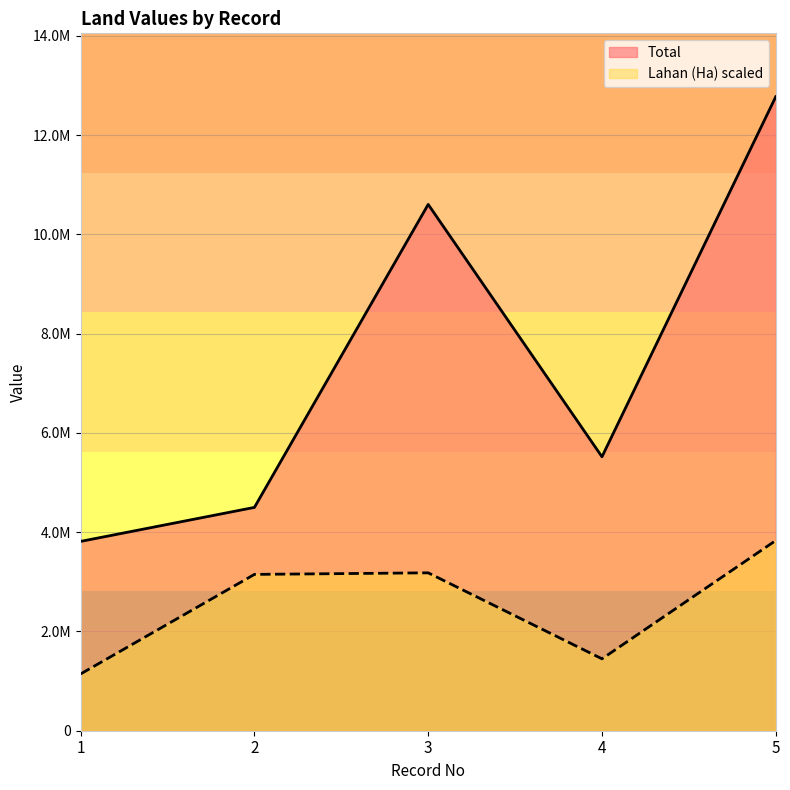

Which series changed the most between 4 and 5?

Total